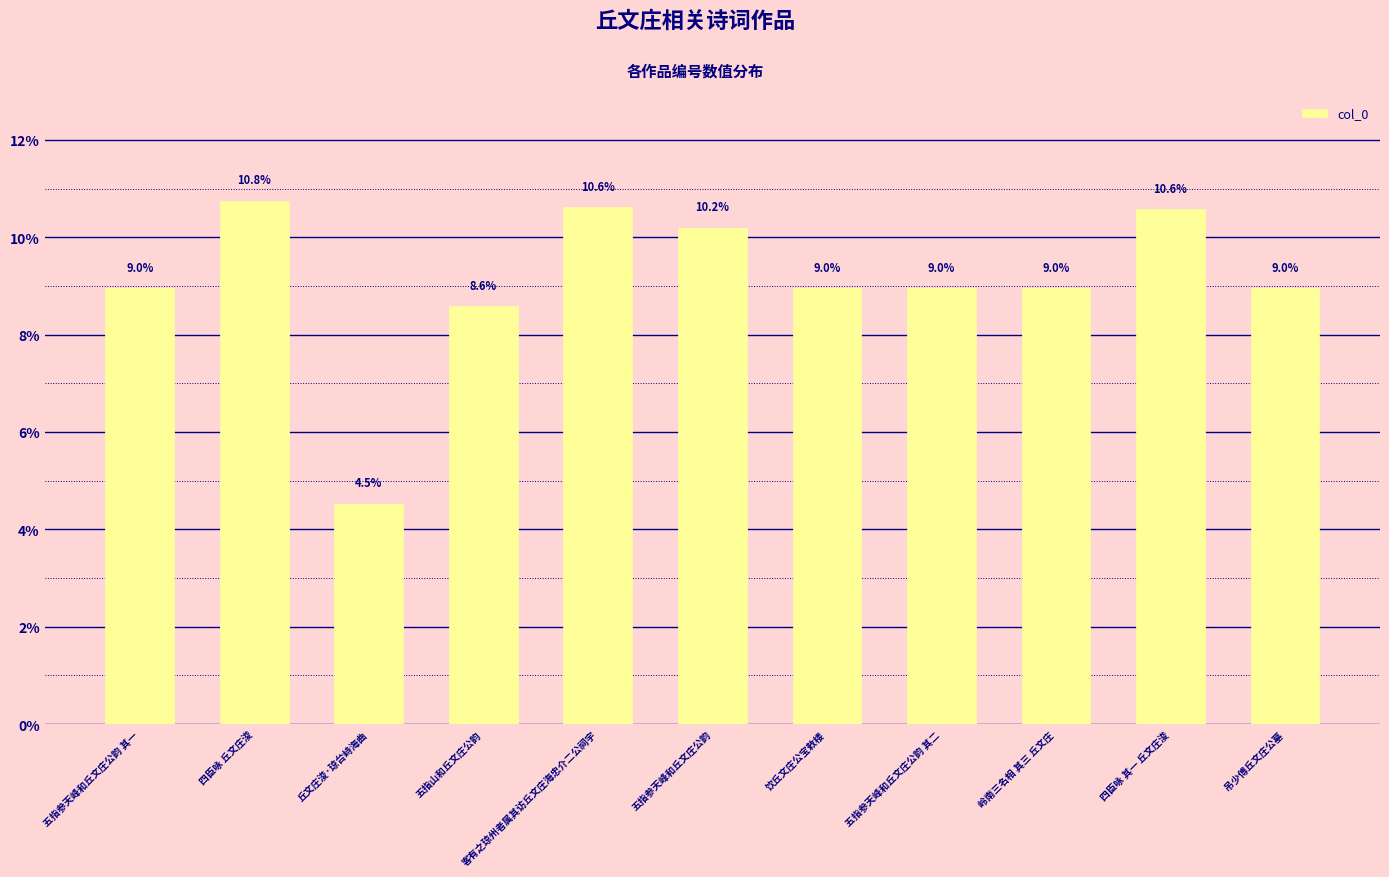

How many data points are above 8?

10